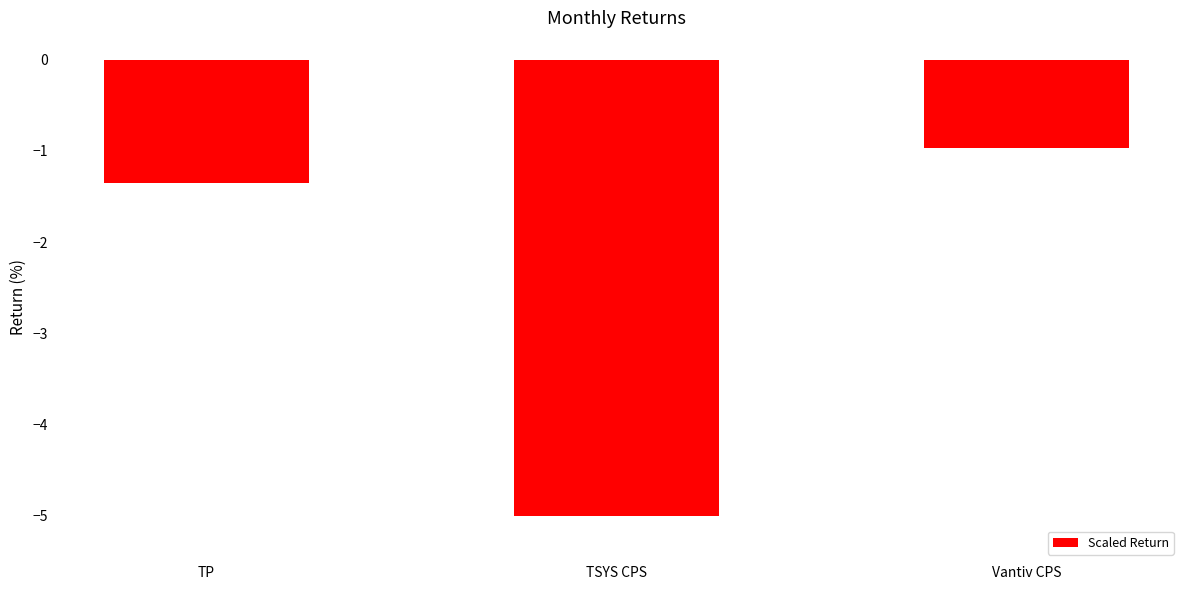

How many bars are there in total?

3